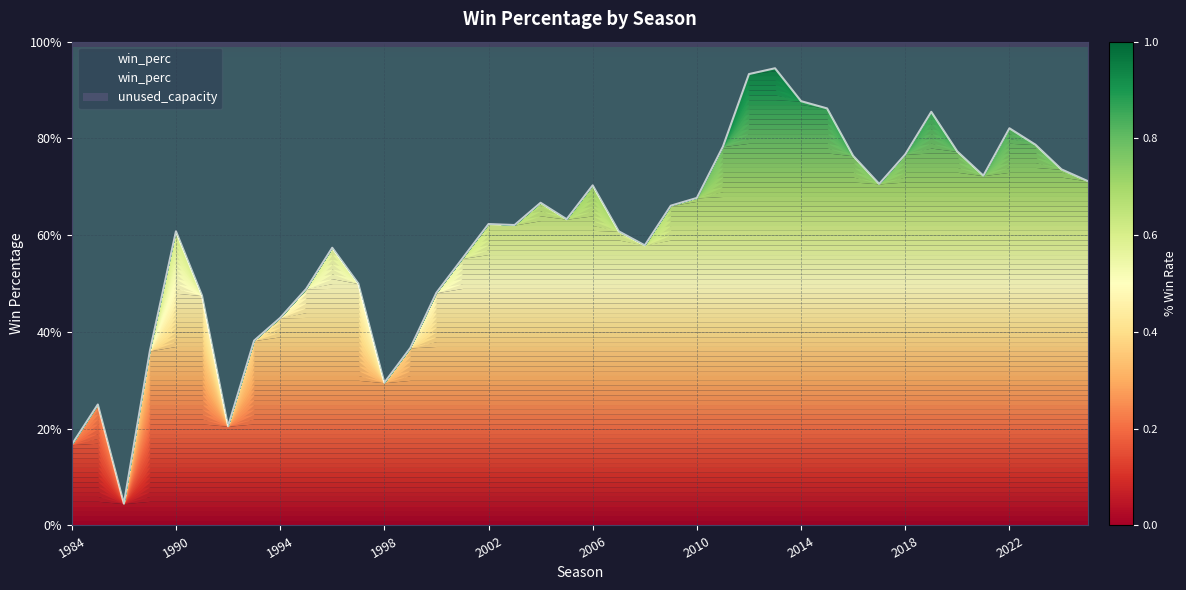

Read the value at 1991.

0.5